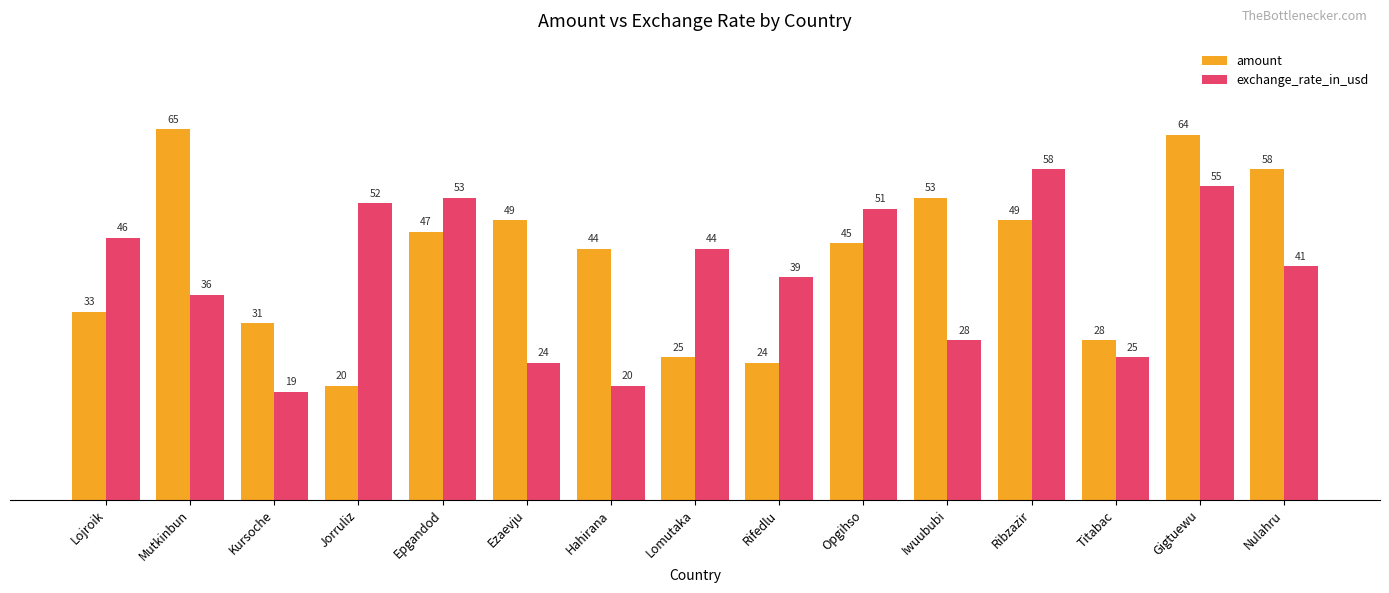

Which series changed the most between Lojroik and Lomutaka?

amount